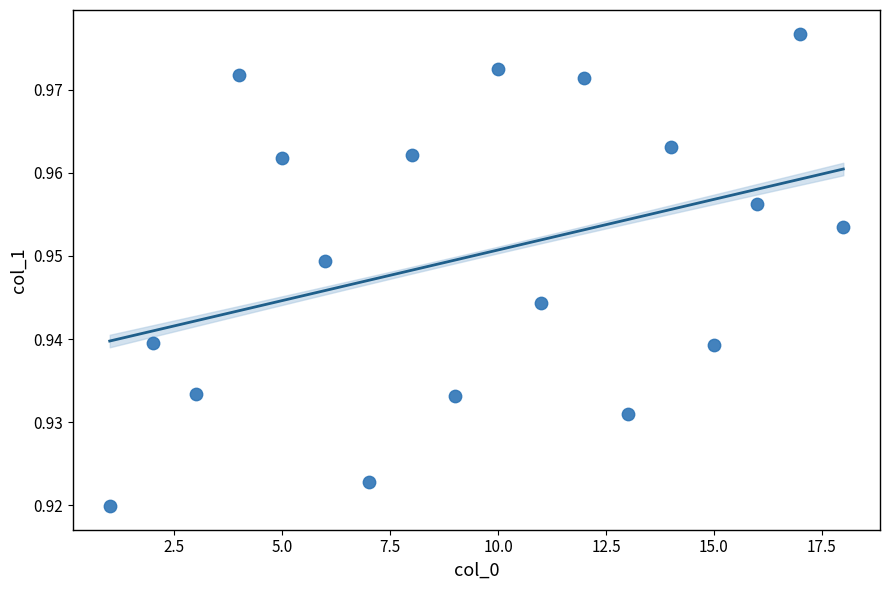

What is the range of X values (max minus min)?

17.0